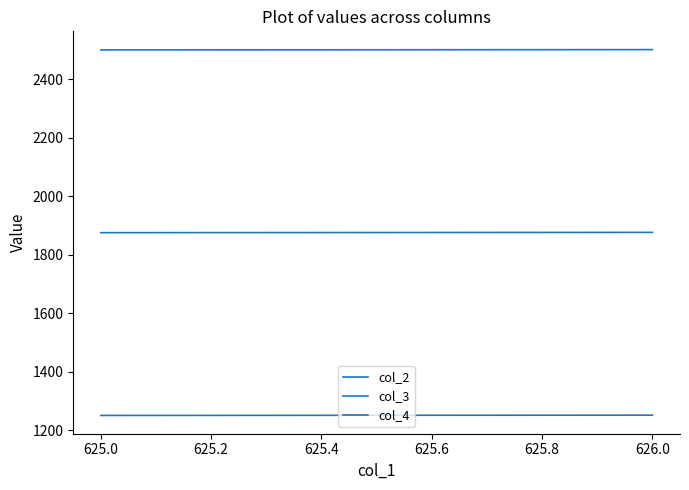

What is the value of the col_3 point at the 1st from the left?

1875